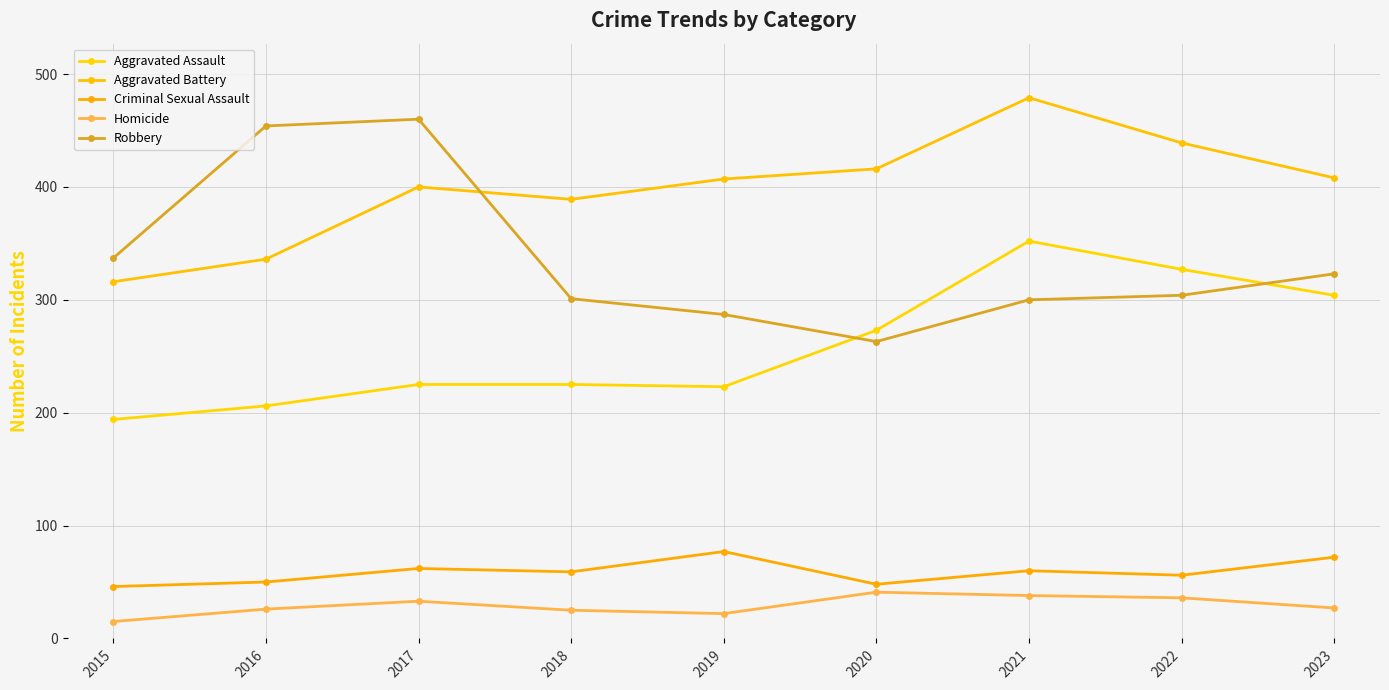

The value of Aggravated Battery at 2023 is 92. True or false?

False